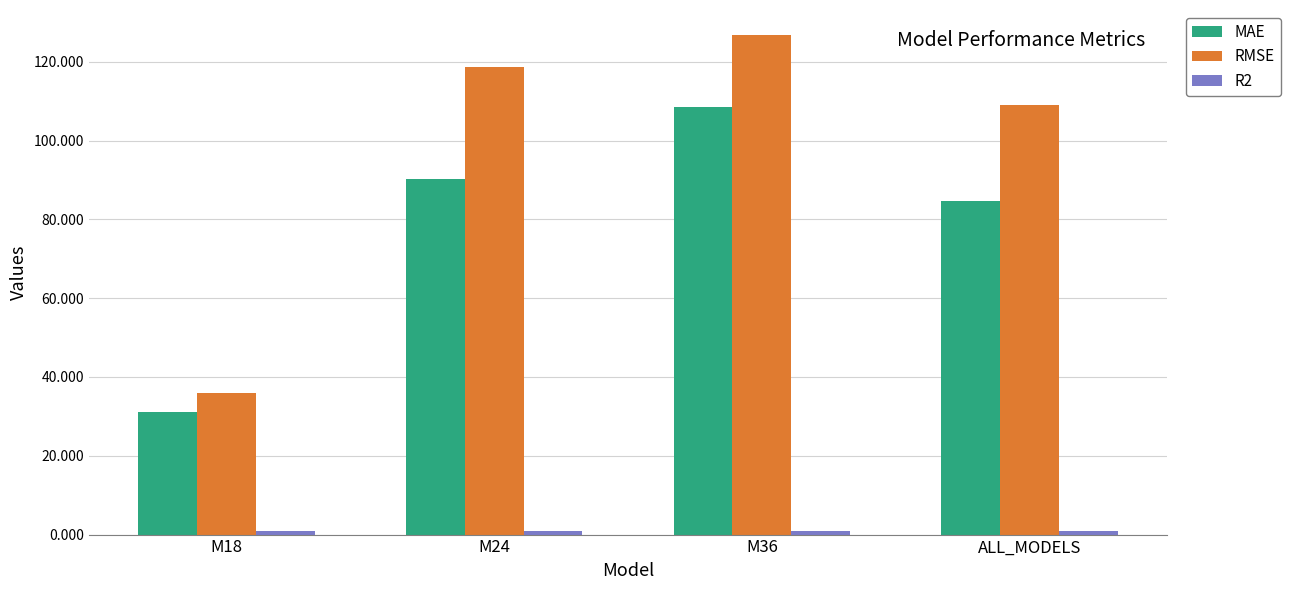

Which series has the largest total across all categories?

RMSE